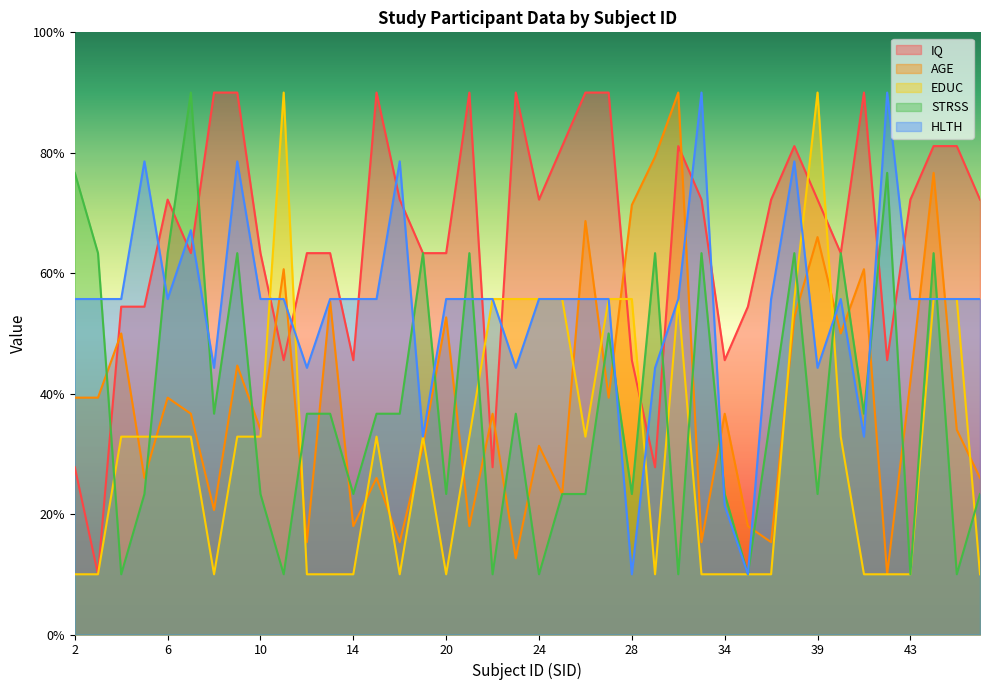

True or false: IQ and AGE cross at least once.

True